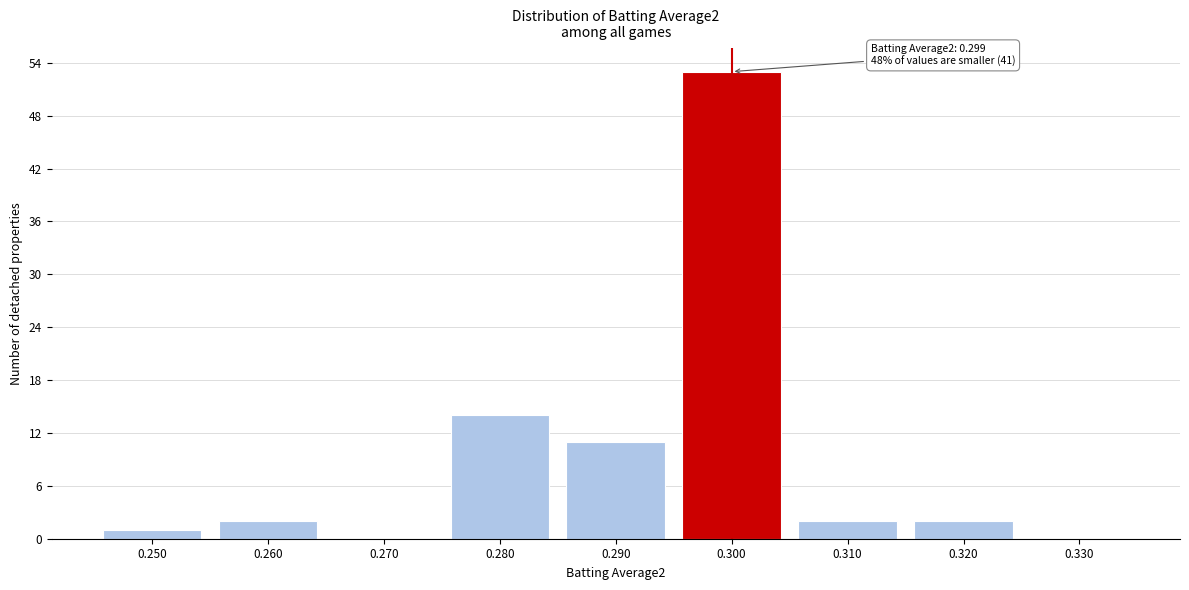

Reading left to right, transcribe all the data shown in this chart.

0.250=1	0.260=2	0.270=0	0.280=14	0.290=11	0.300=53	0.310=2	0.320=2	0.330=0